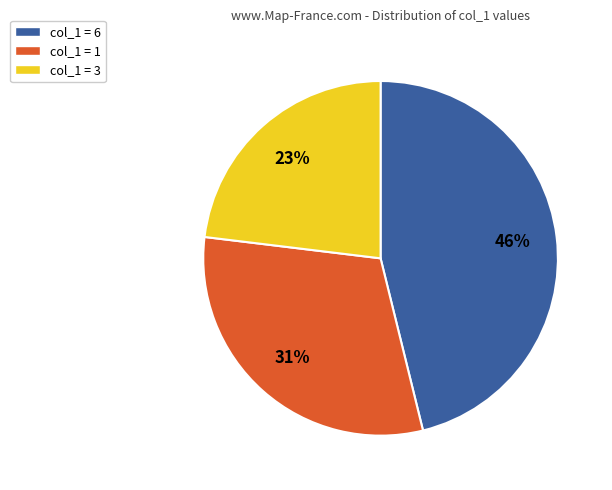

Is there any slice that represents more than half of the pie?

No